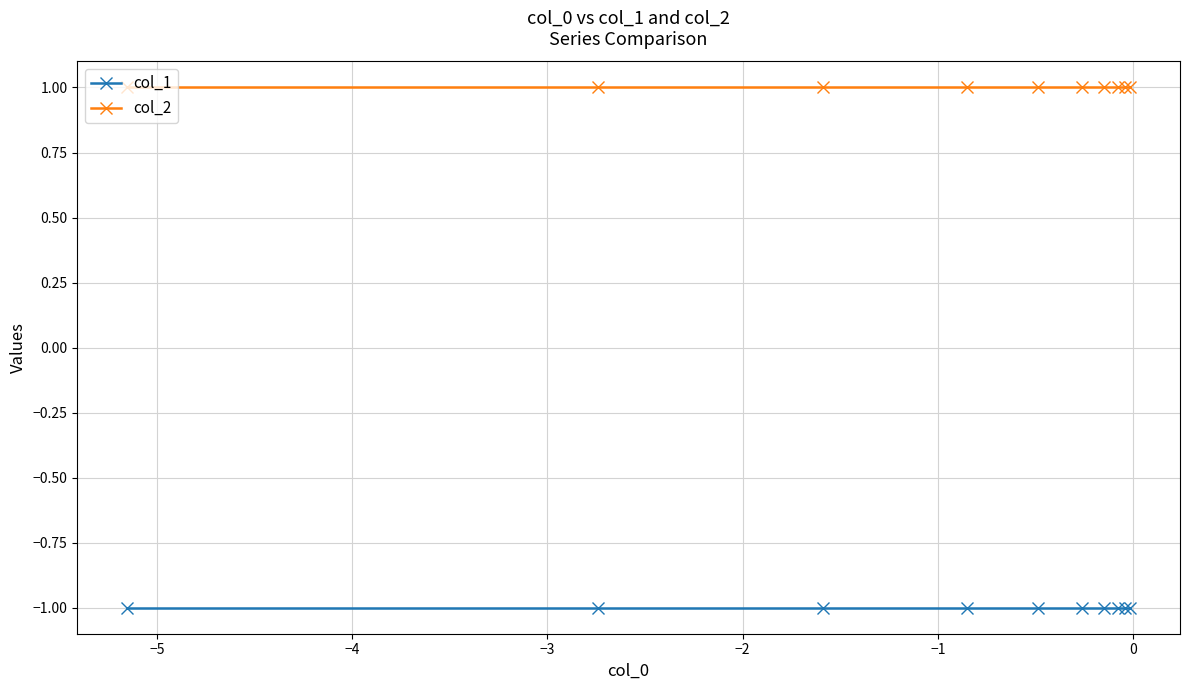

List the series in order of their peak value, highest first.

col_2, col_1